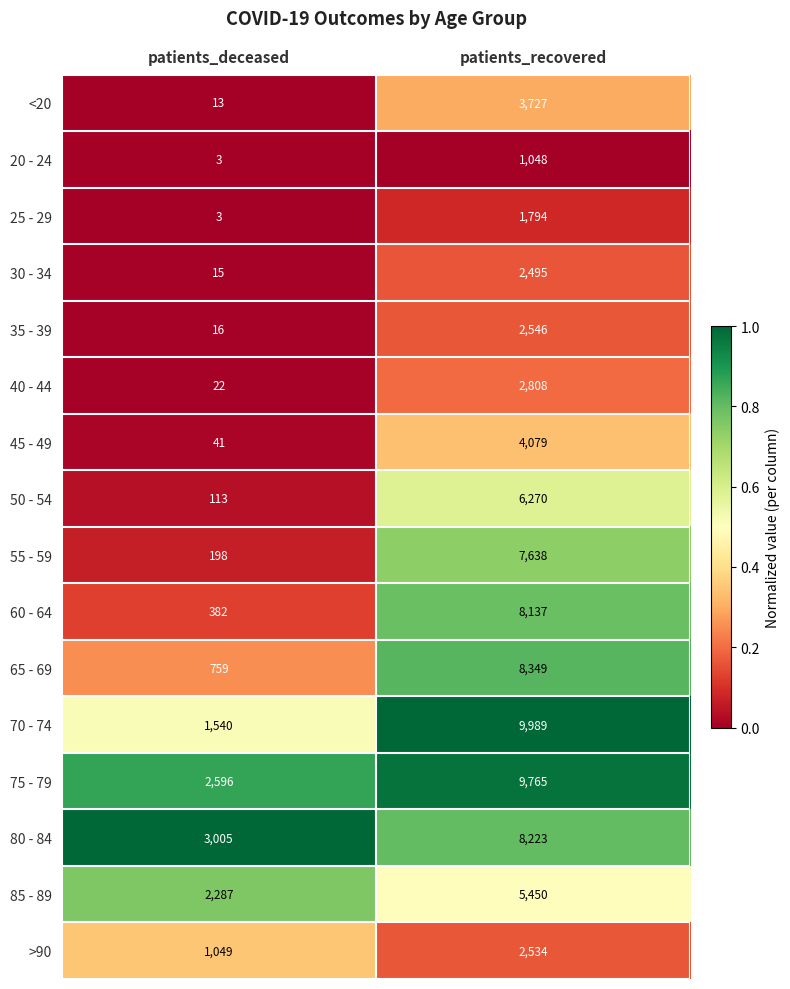

Which series has the largest total across all categories?

75 - 79